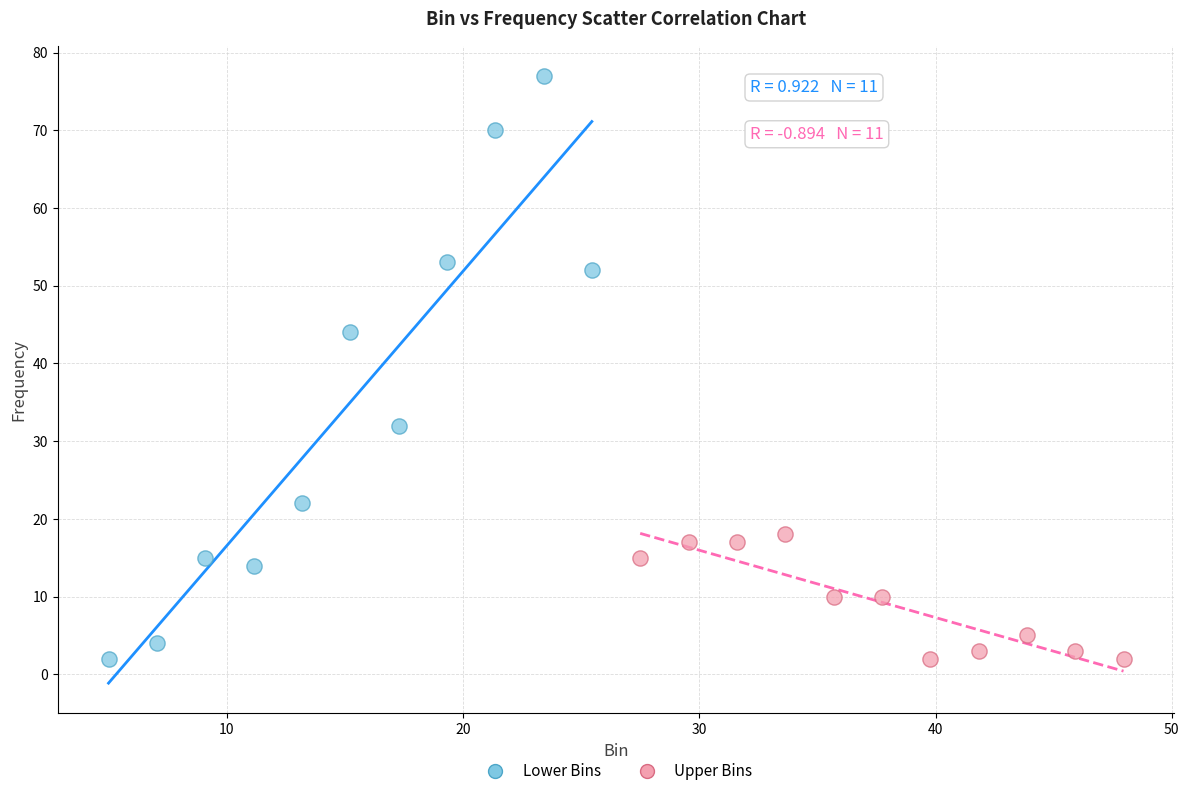

Which series has the widest spread of Y values?

Lower Bins